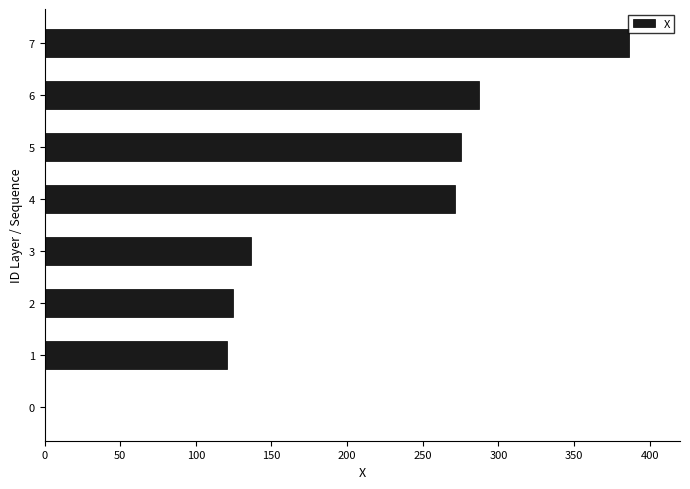

Count the number of values greater than 270.

4